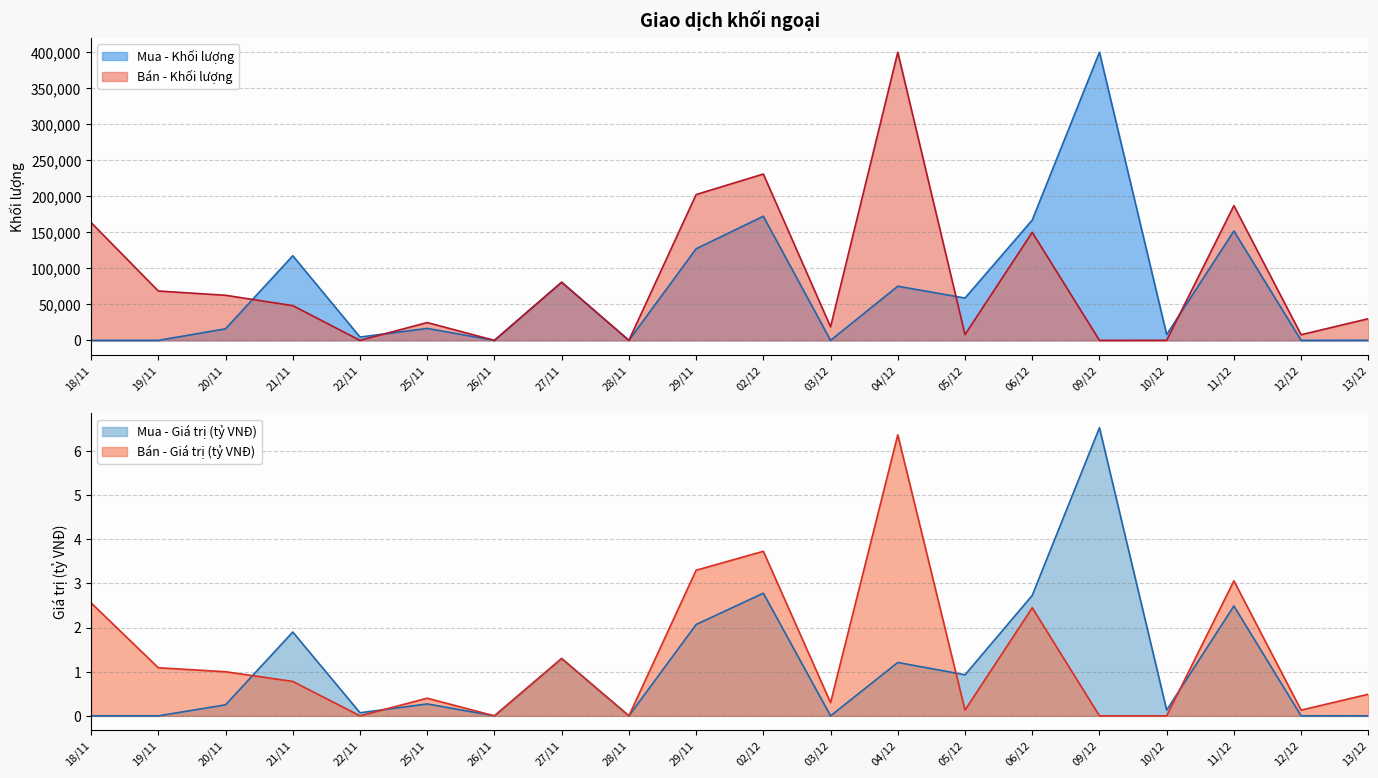

Reading right to left, extract all data points from this chart.

Bán - Khối lượng: 30080.0	7820.0	187060.0	94.0	0.0	150060.0	8000.0	400100.0	18820.0	230992.0	202460.0	0.0	80780.0	0.0	24740.0	0.0	48230.0	62622.0	68540.0	163540.0
Mua - Khối lượng: 94.0	0.0	151860.0	8000.0	400100.0	167020.0	58752.0	75200.0	0.0	172380.0	127200.0	0.0	80700.0	0.0	16600.0	4580.0	117500.0	16040.0	0.0	0.0
Bán - Giá trị (tỷ VNĐ): 0.5	0.1	3.1	0.0	0.0	2.5	0.1	6.4	0.3	3.7	3.3	0.0	1.3	0.0	0.4	0.0	0.8	1.0	1.1	2.6
Mua - Giá trị (tỷ VNĐ): 0.0	0.0	2.5	0.1	6.5	2.7	0.9	1.2	0.0	2.8	2.1	0.0	1.3	0.0	0.3	0.1	1.9	0.2	0.0	0.0